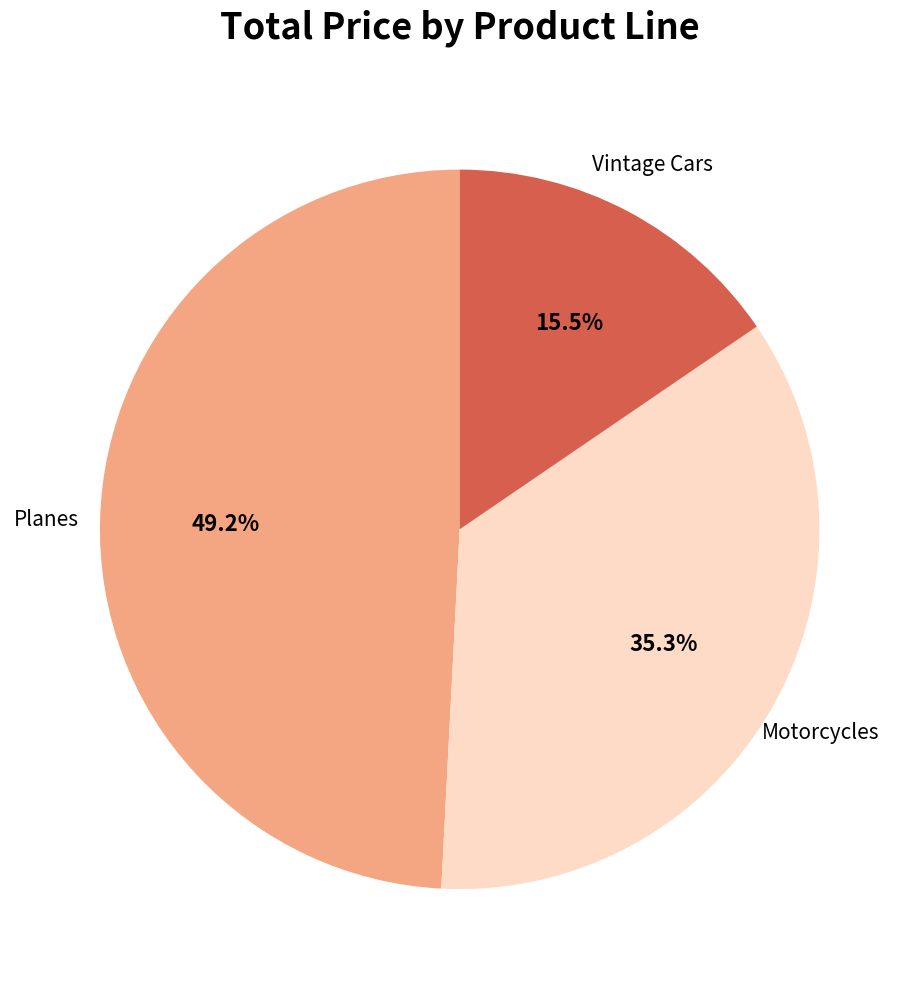

Count the number of slices in the pie.

3